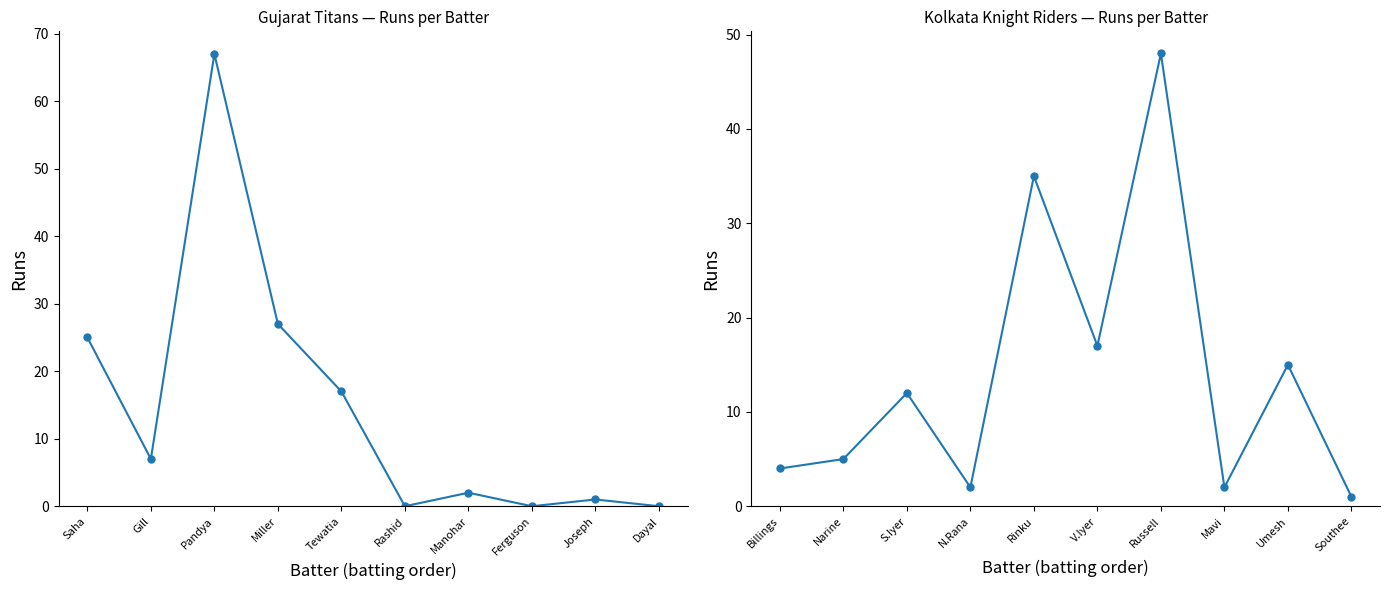

What is the label of the 4th point from the left?

Miller